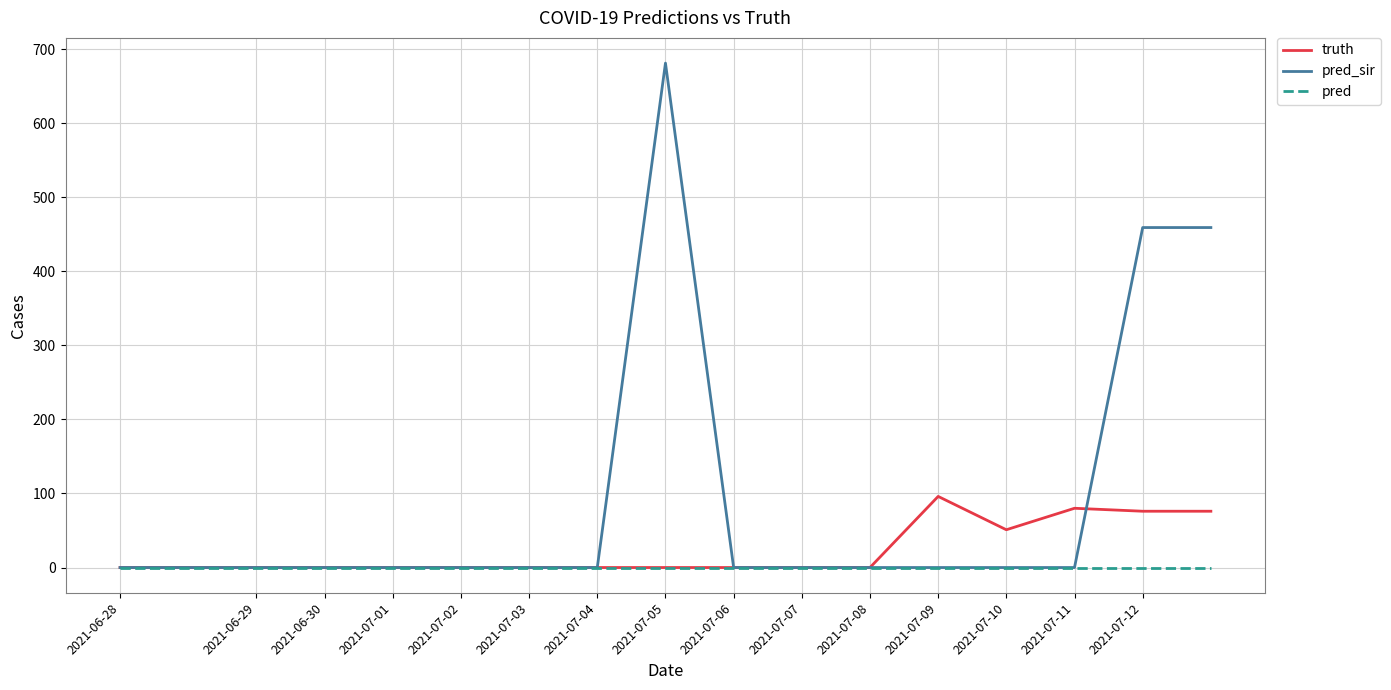

Which series has the largest range (max minus min)?

pred_sir